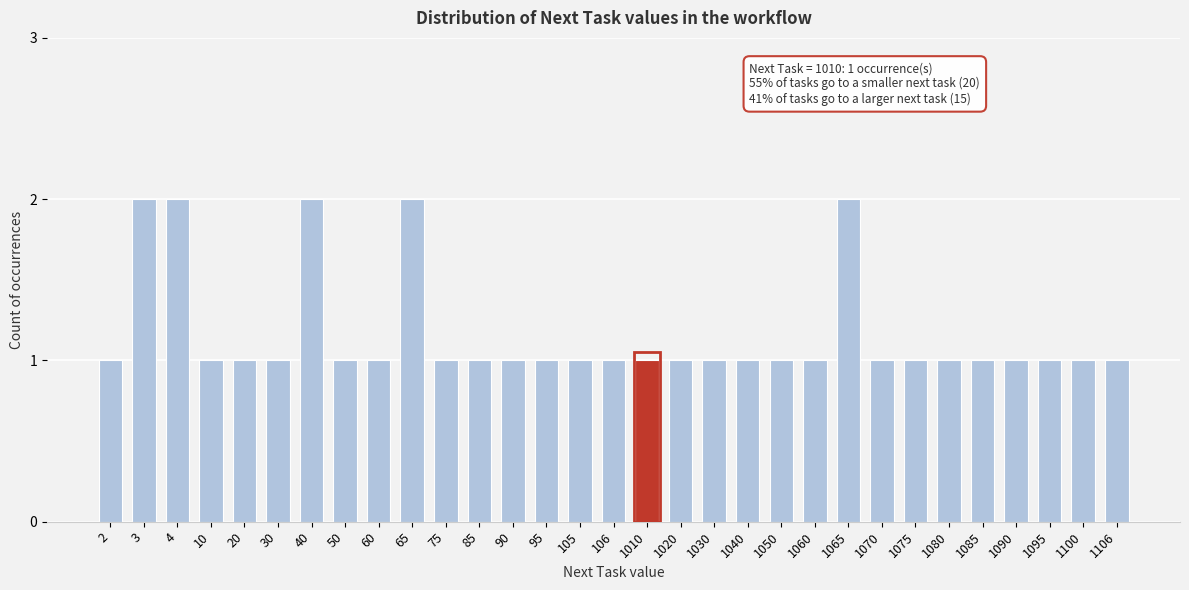

Approximately how many times larger is the value at 1060 compared to 105?

1.0